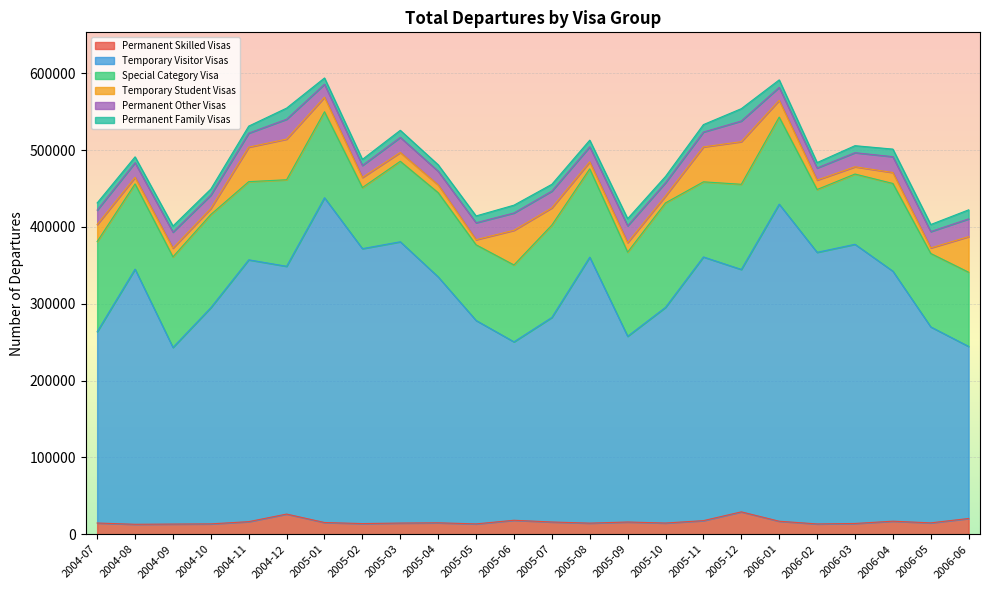

What is the difference between the highest and lowest values at 2004-10?

273600